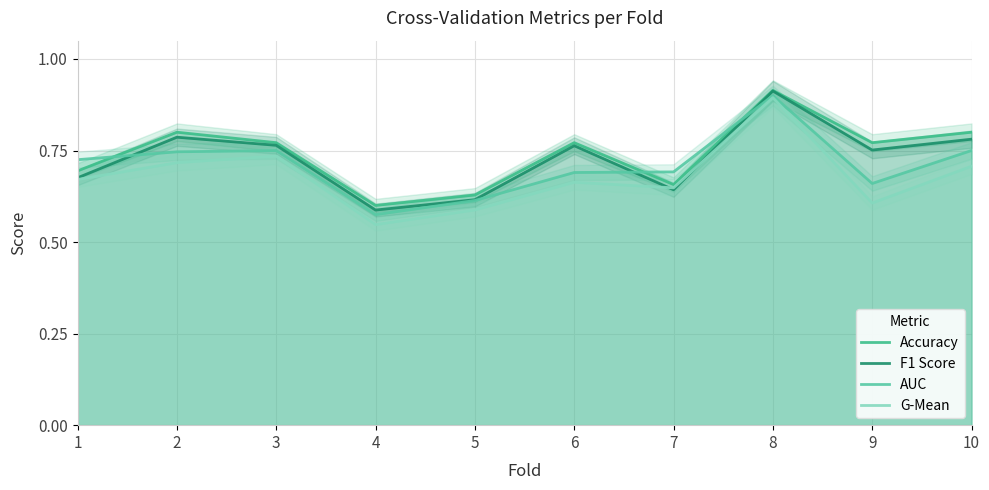

True or false: F1 Score and Accuracy intersect in this chart.

False